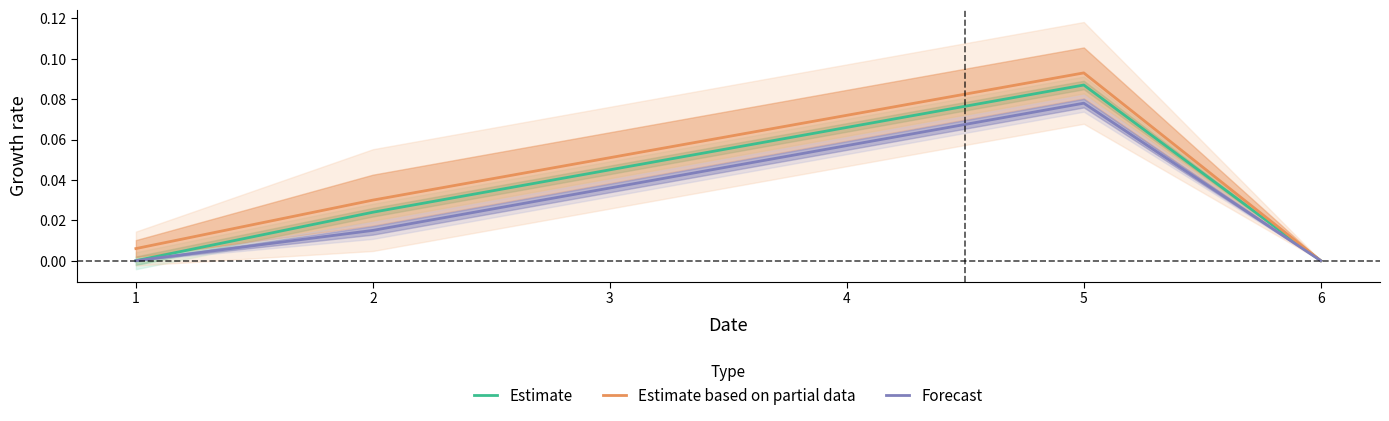

True or false: Estimate based on partial data and Estimate cross at least once.

False